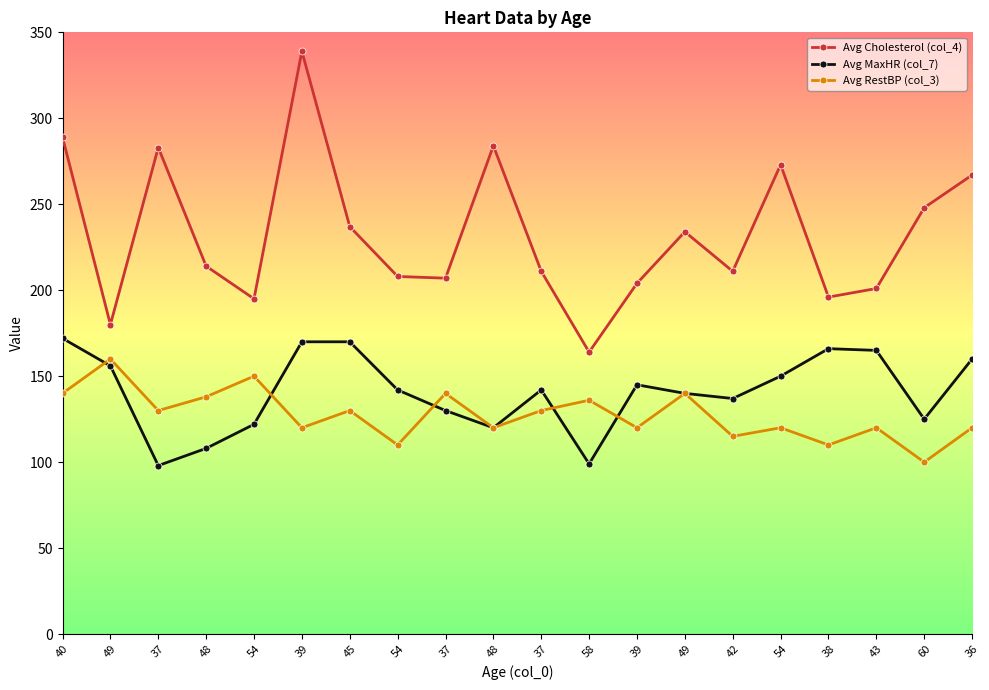

What is the maximum value shown in the chart?

339